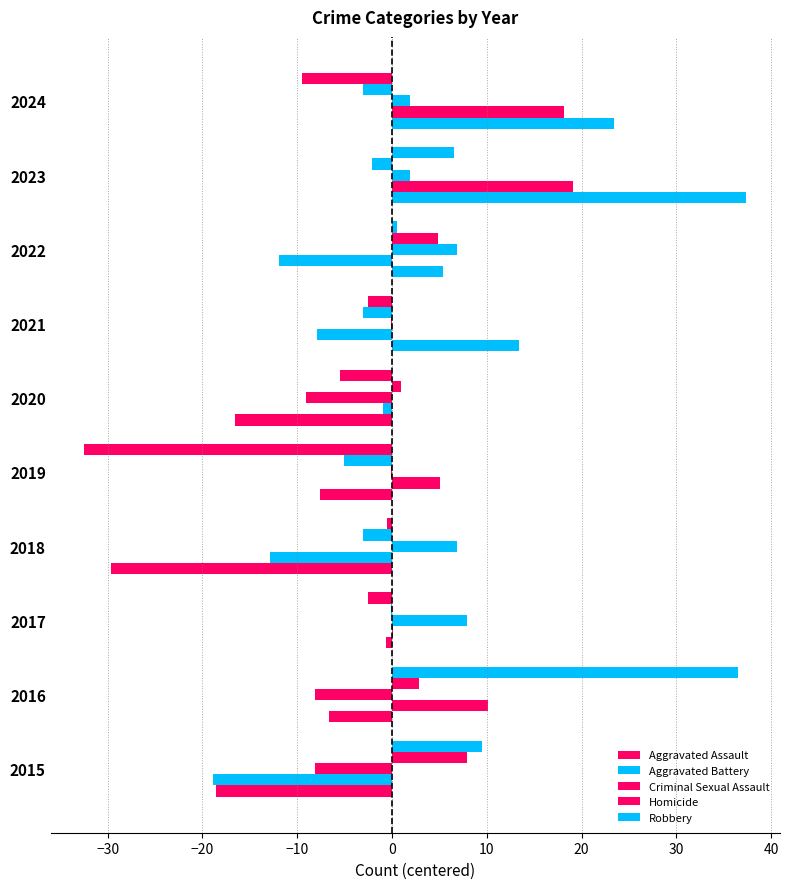

What is the value of the Robbery bar at the 10th from the left?

-9.5